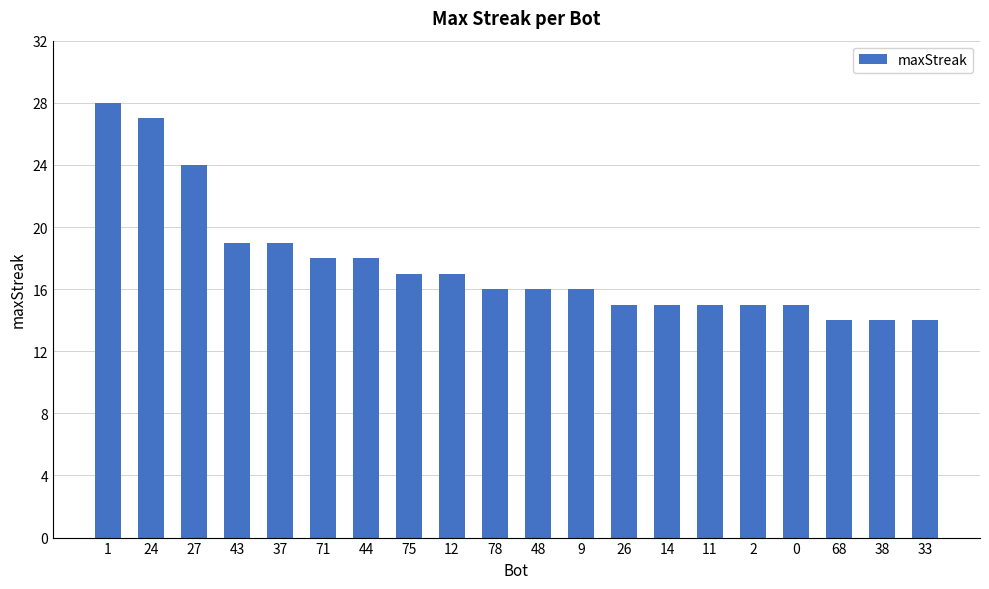

Count the number of categories in the chart.

20